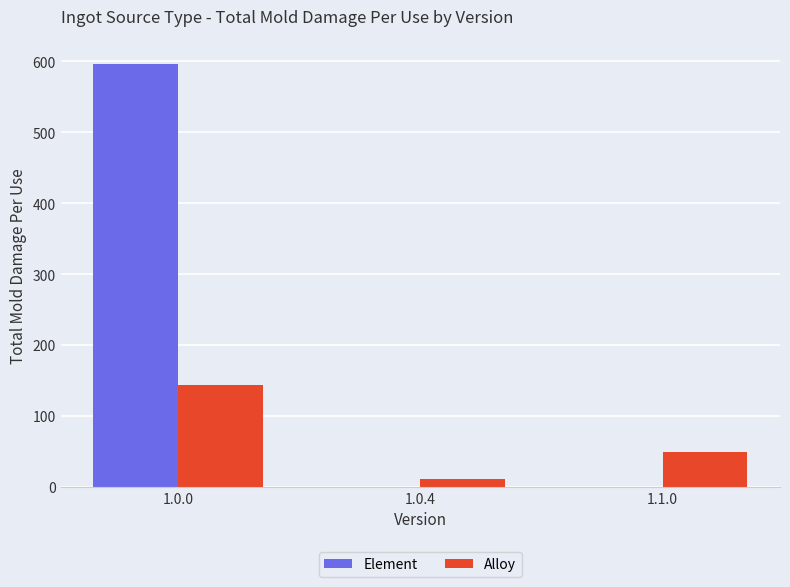

Read the Element value at 1.0.0.

596